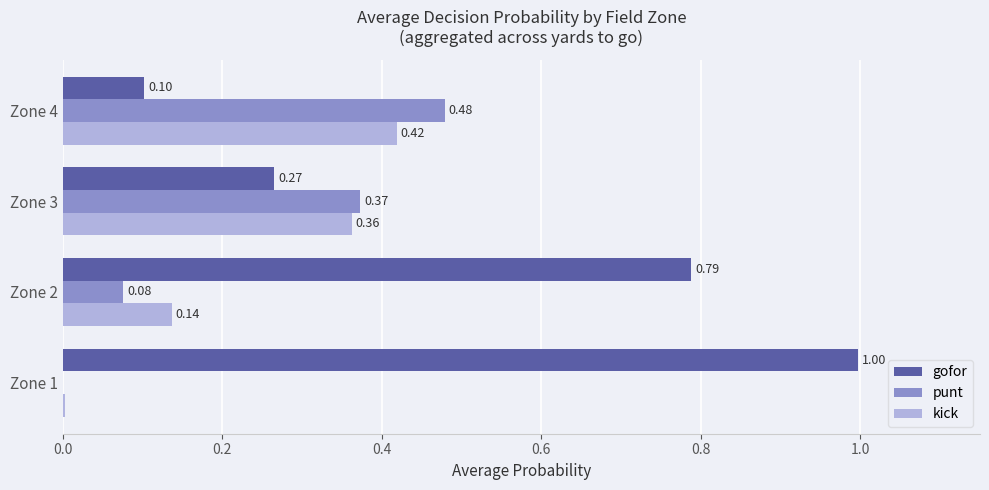

What is the average value of the kick series?

0.2